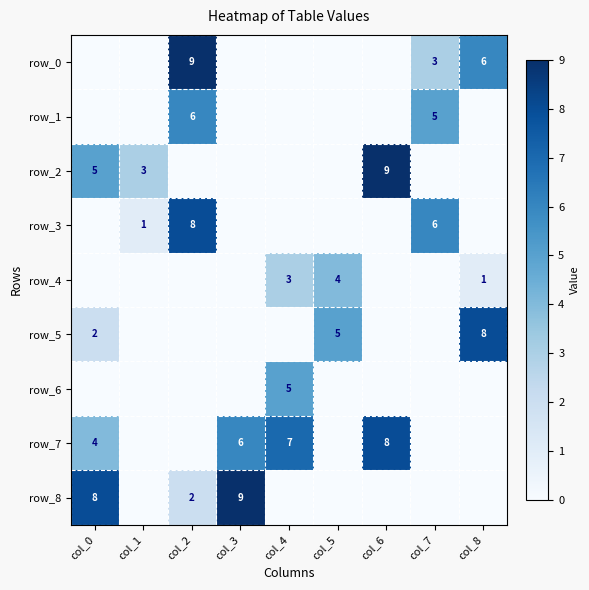

At how many categories does at least one series exceed 8?

3